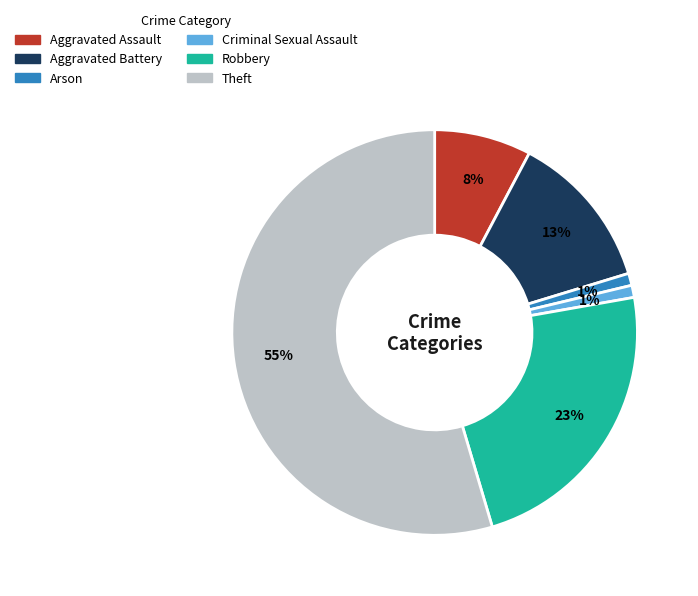

Which category accounts for the majority?

Theft